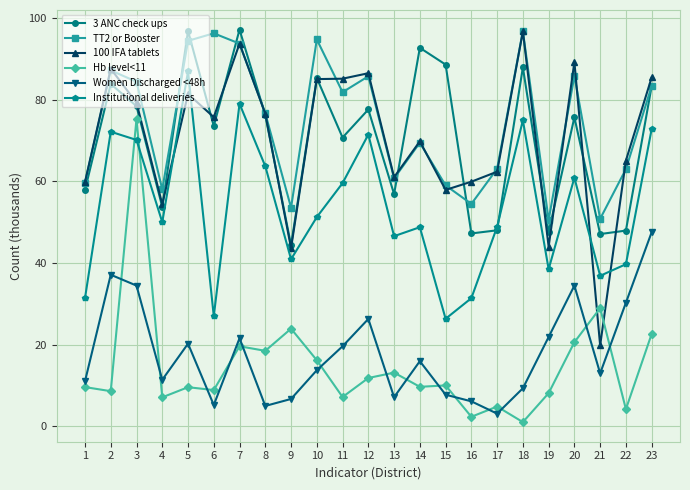

At which label does 100 IFA tablets first exceed 75?

2